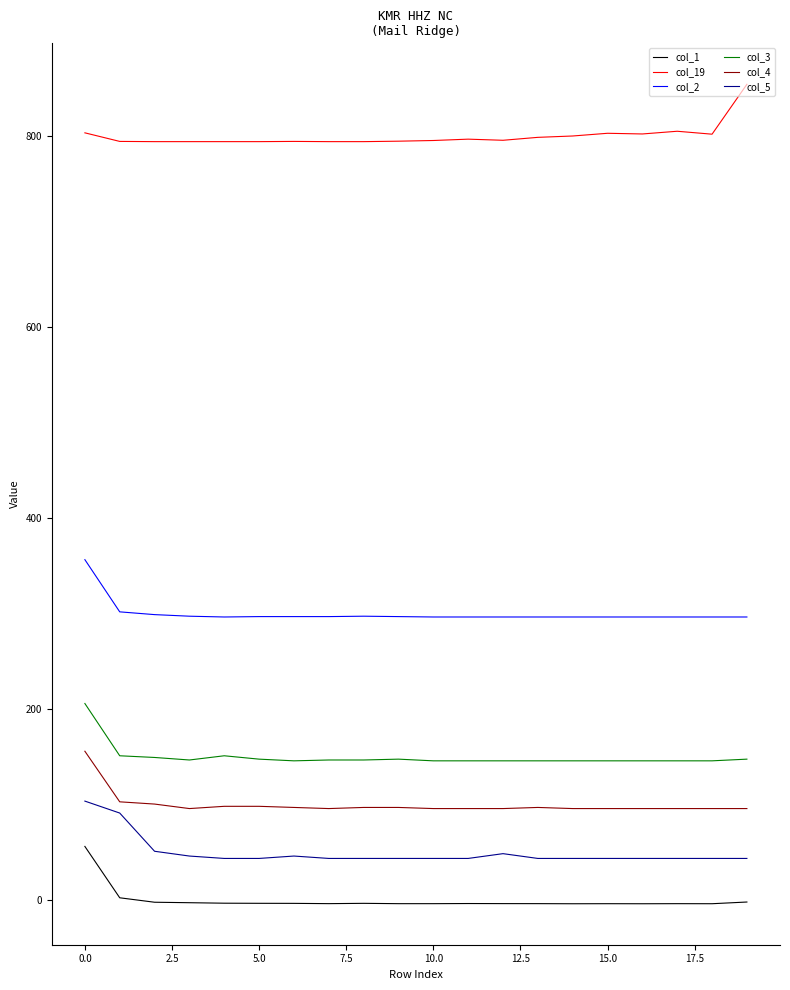

What is the difference between the maximum and minimum values in the col_2 series?

60.0